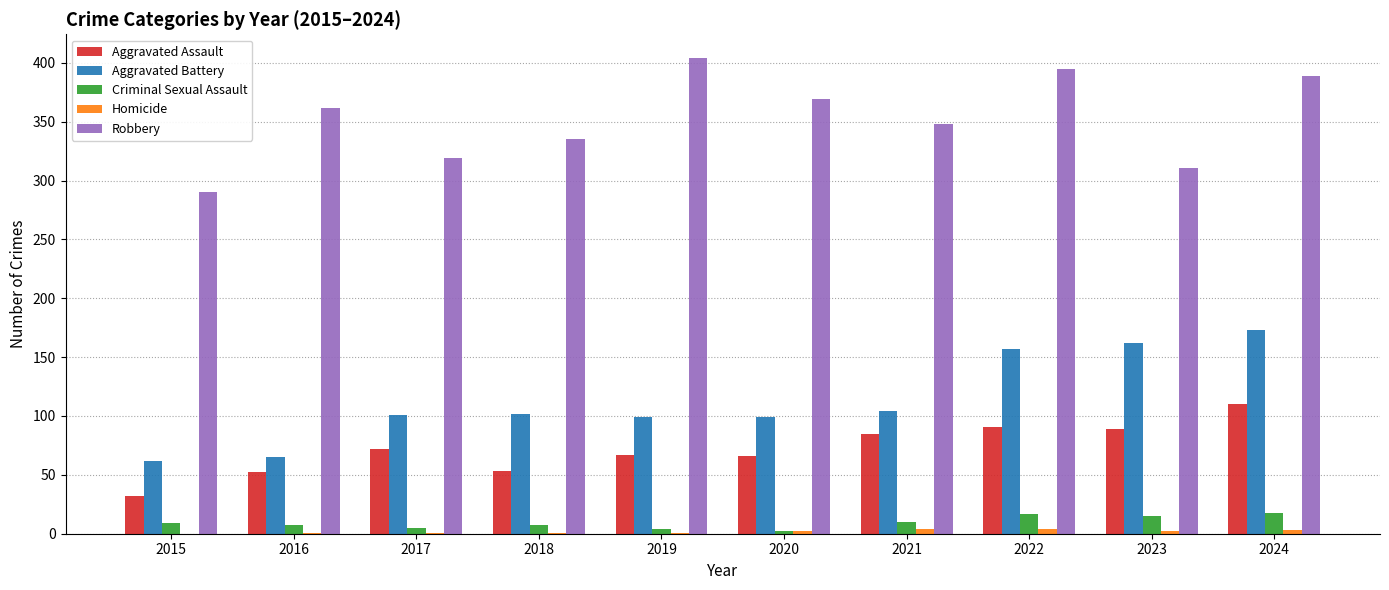

At which label does Aggravated Battery reach its peak?

2024